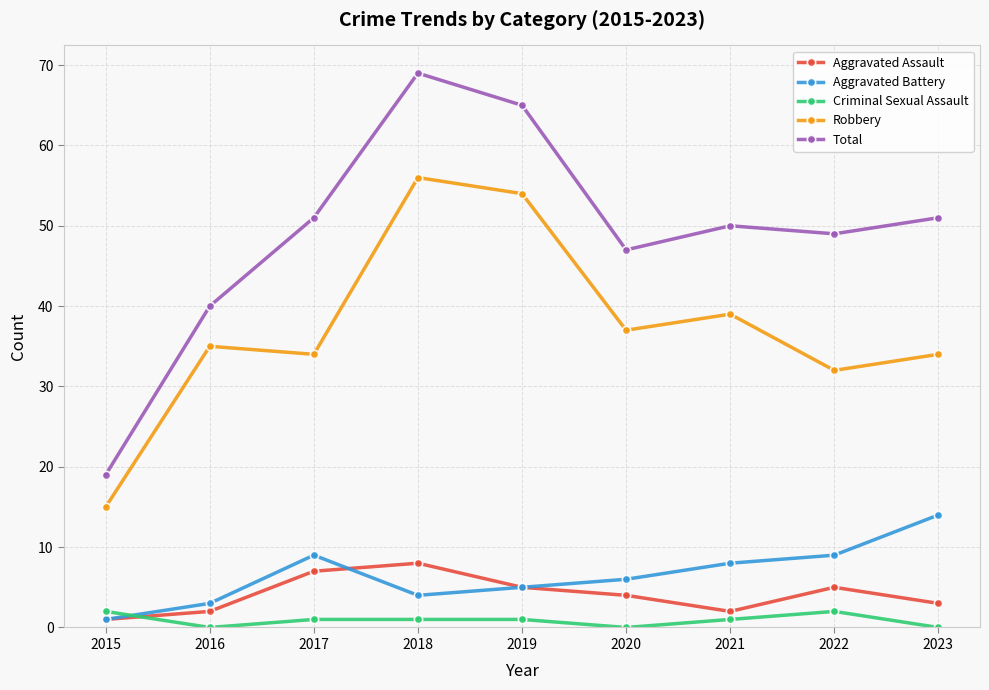

Rank the series at 2023 from lowest to highest value.

Criminal Sexual Assault, Aggravated Assault, Aggravated Battery, Robbery, Total